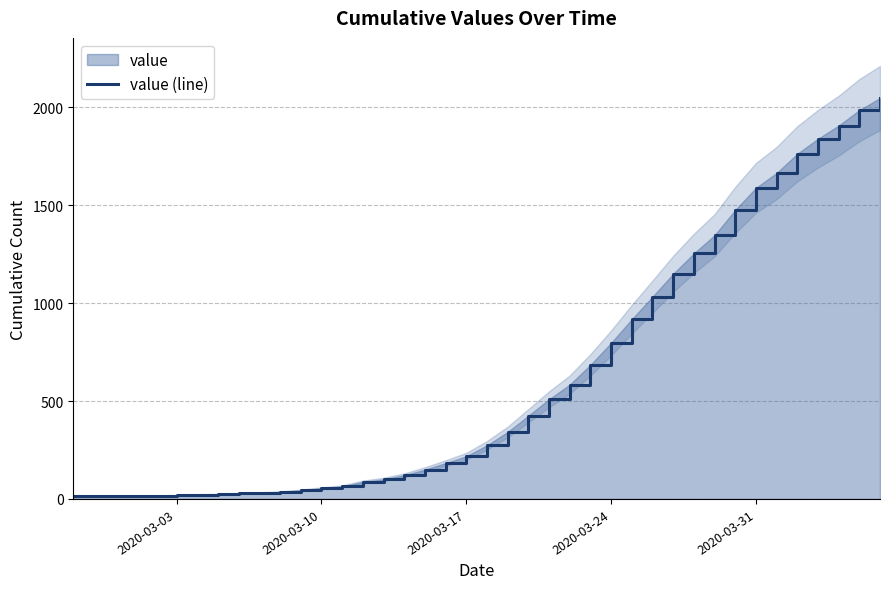

What is the smallest value displayed?

13